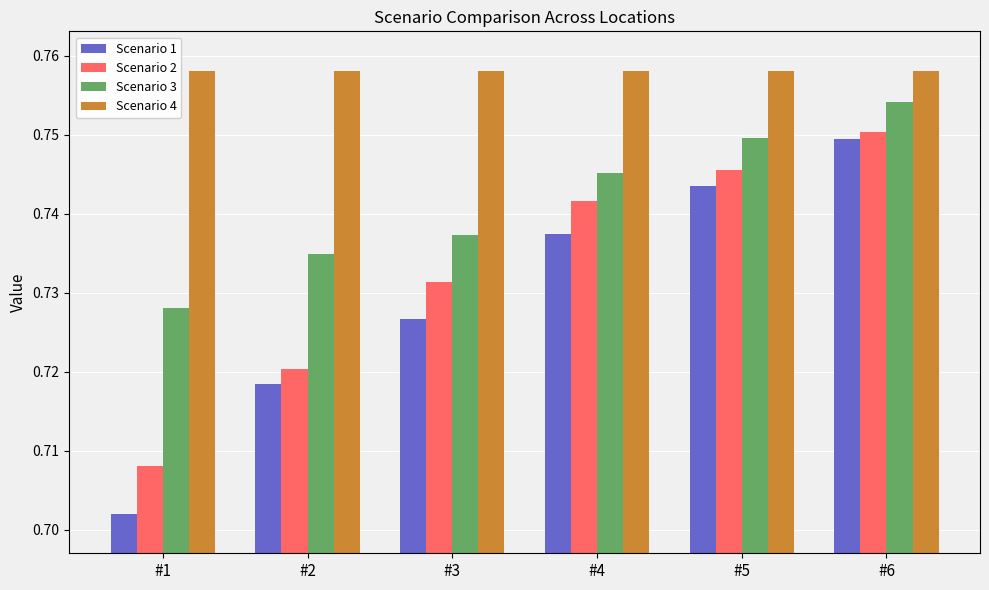

What is the sum of the Scenario 1 values at #2 and #3?

1.4